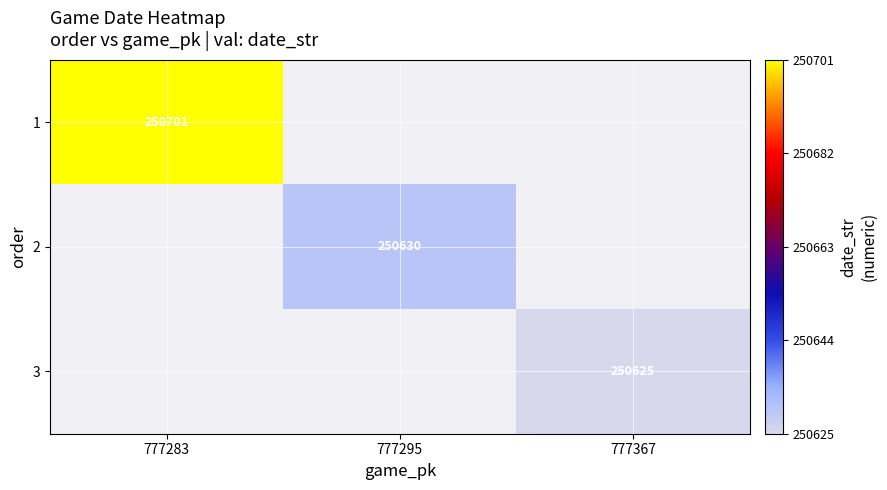

Is it true that 3 equals 250625 at 777367?

True